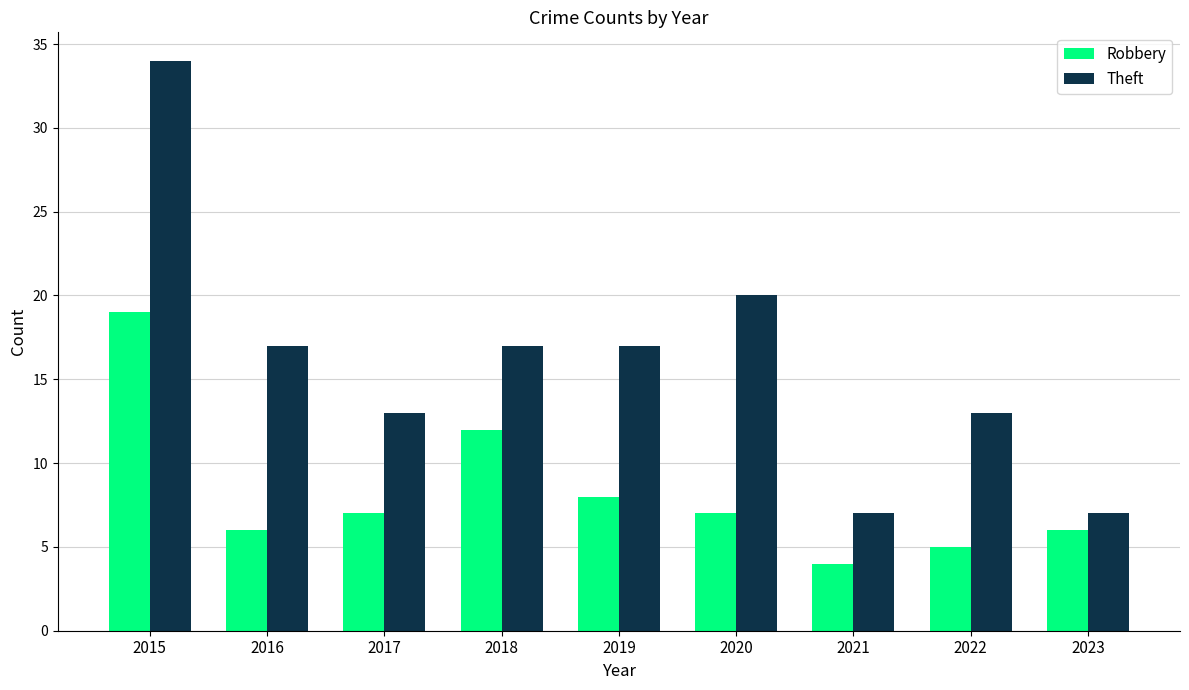

What are all the series names shown in the legend?

Robbery, Theft